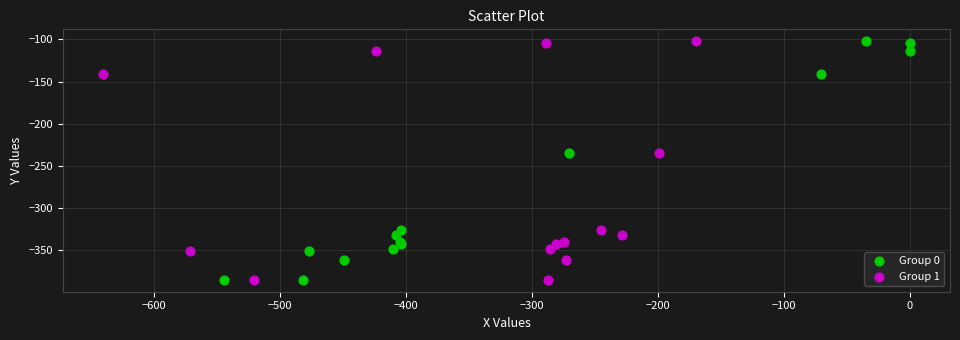

What are all the series names shown in the legend?

Group 0, Group 1